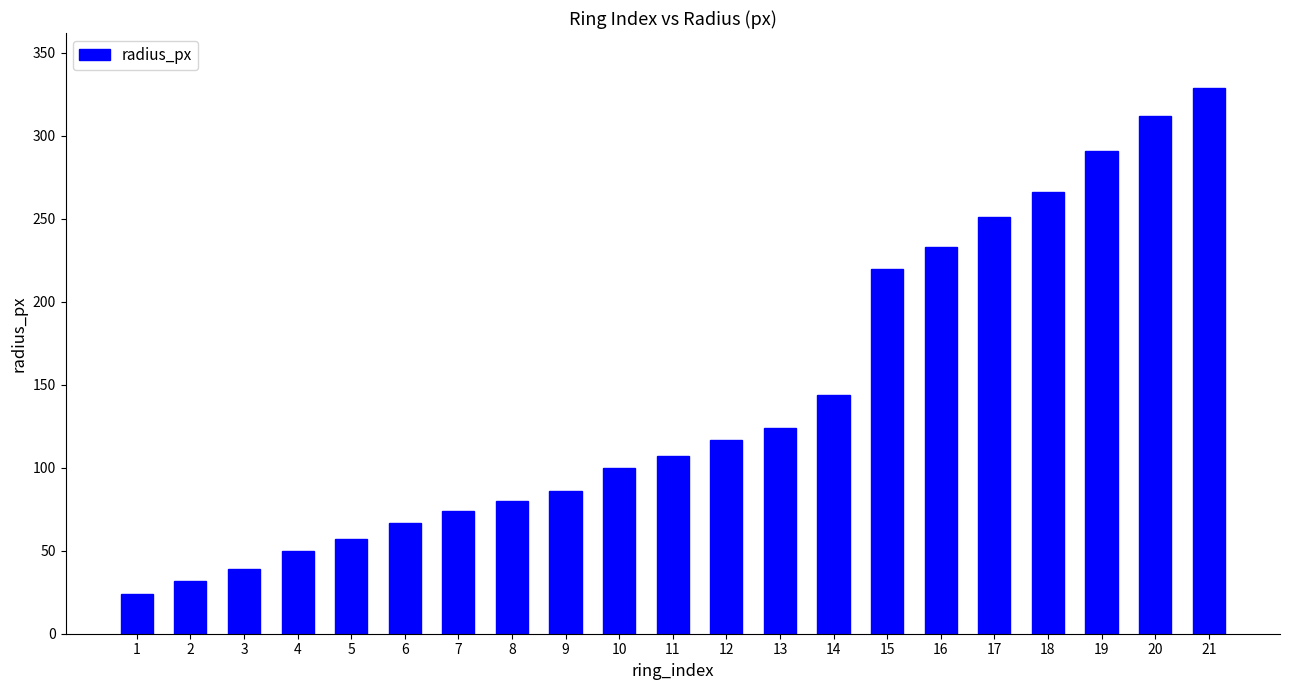

The value at 1 is 9. True or false?

False